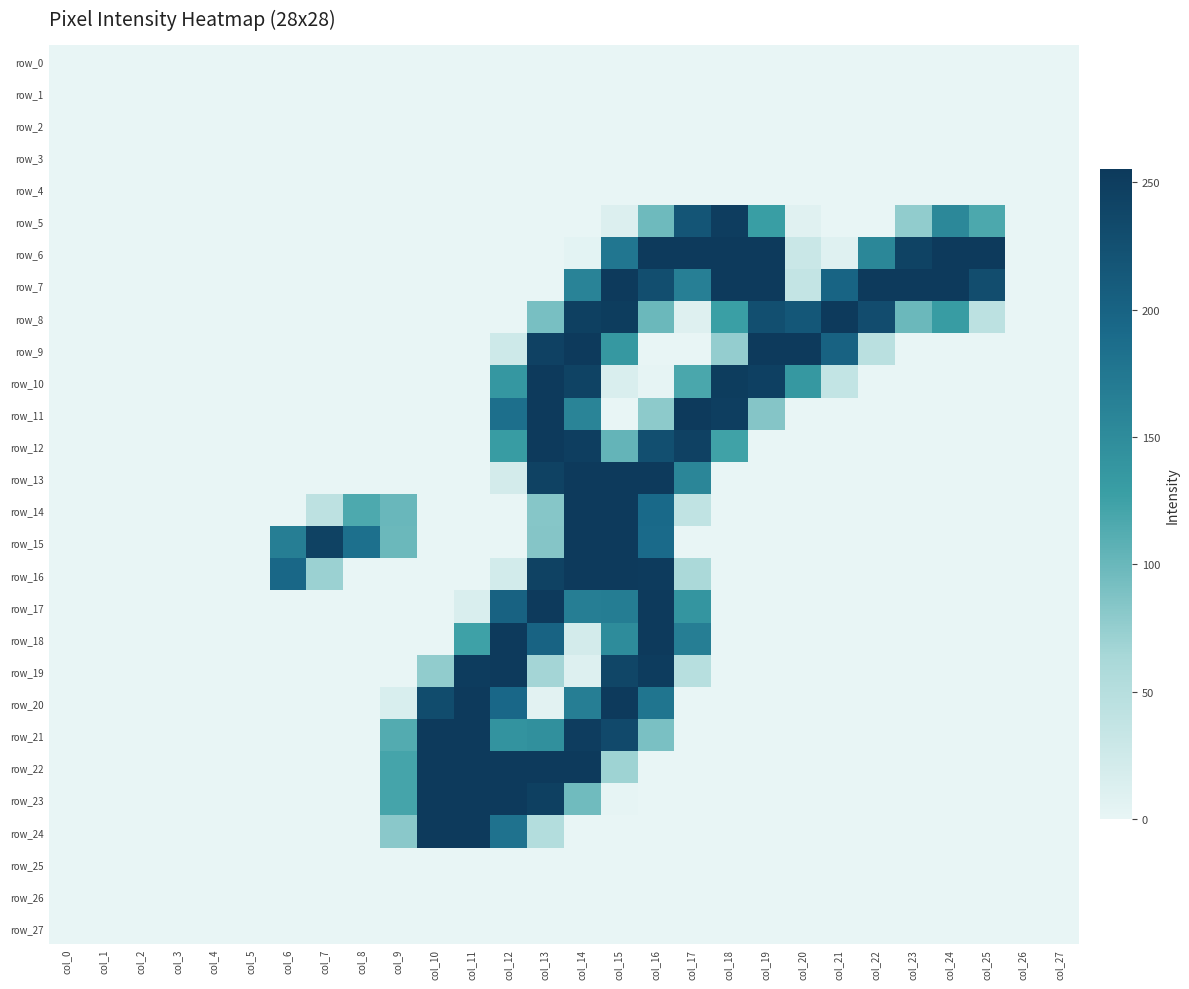

Which category has the lowest value in the row_17 series?

col_0